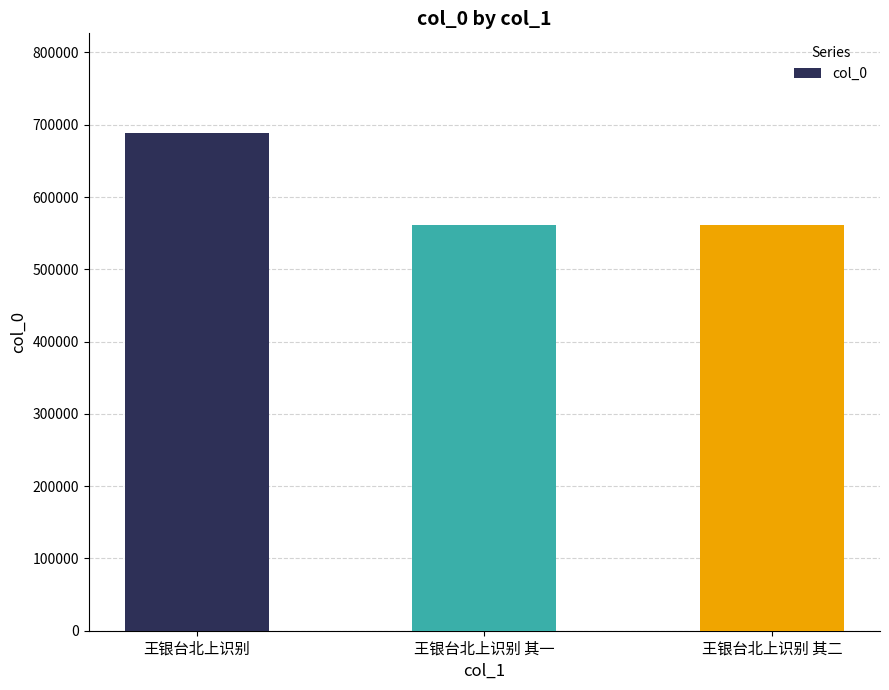

What is the label of the 2nd bar from the right?

王银台北上识别 其一